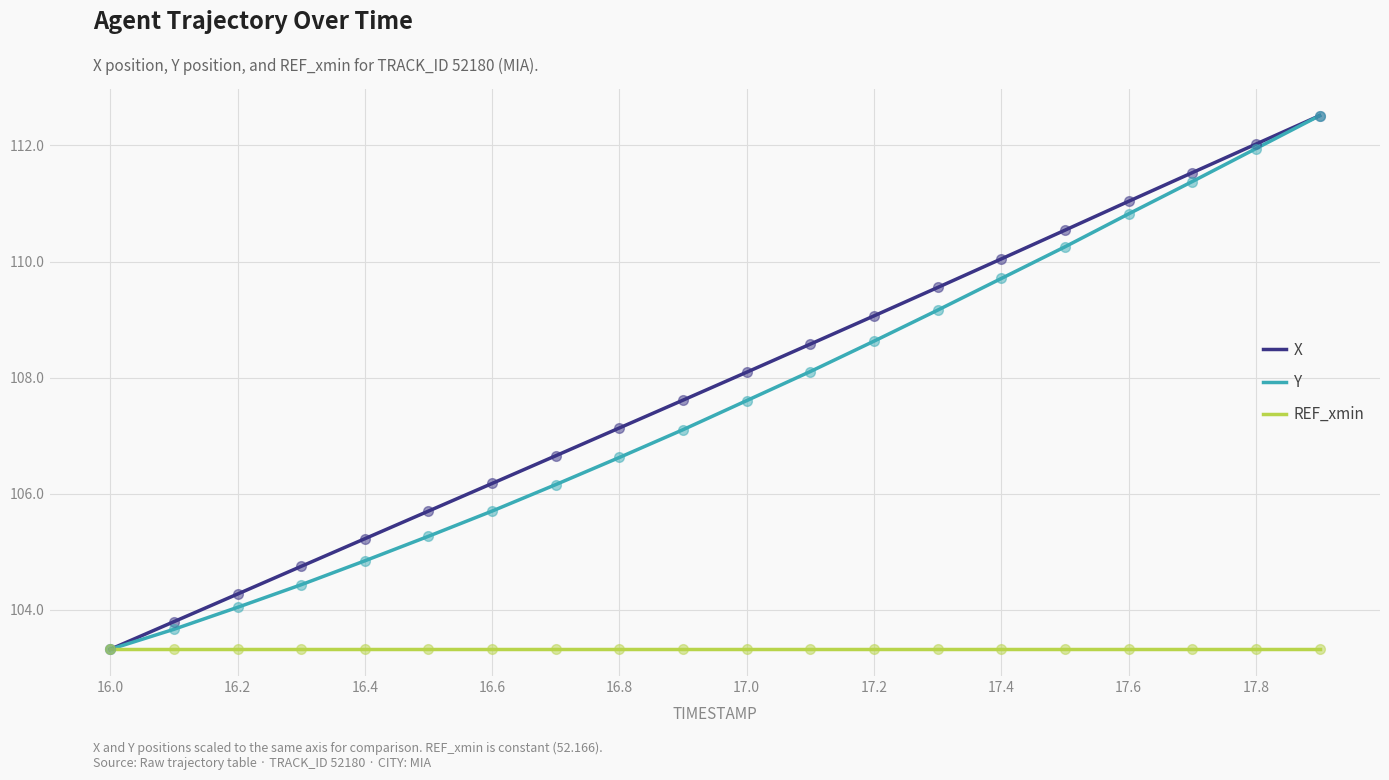

Which series has the largest total across all categories?

X